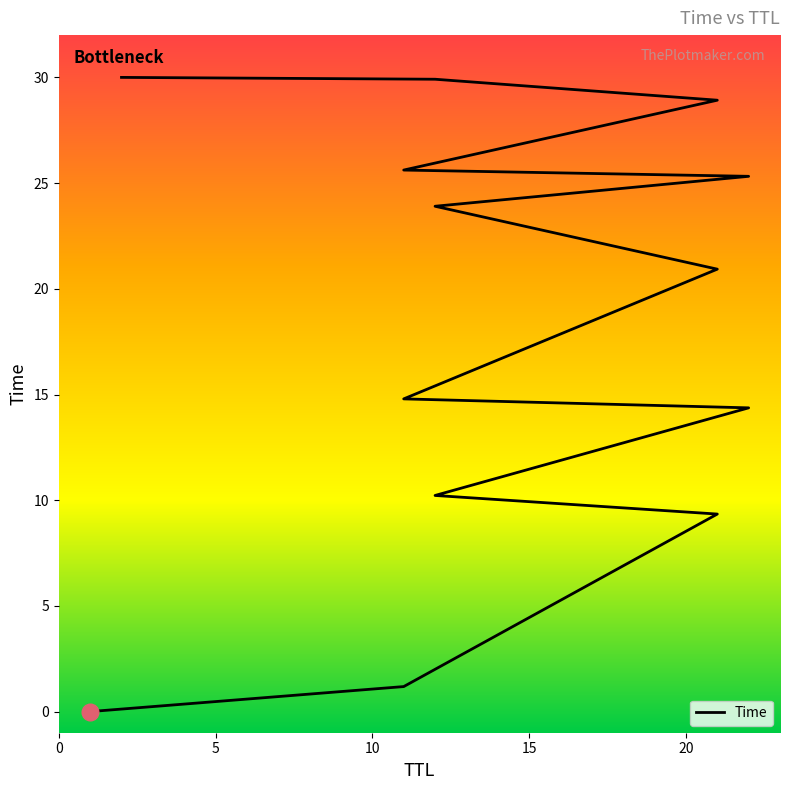

Rank the categories by value from highest to lowest.

2, 12, 21, 11, 22, 12, 21, 11, 22, 12, 21, 11, 1